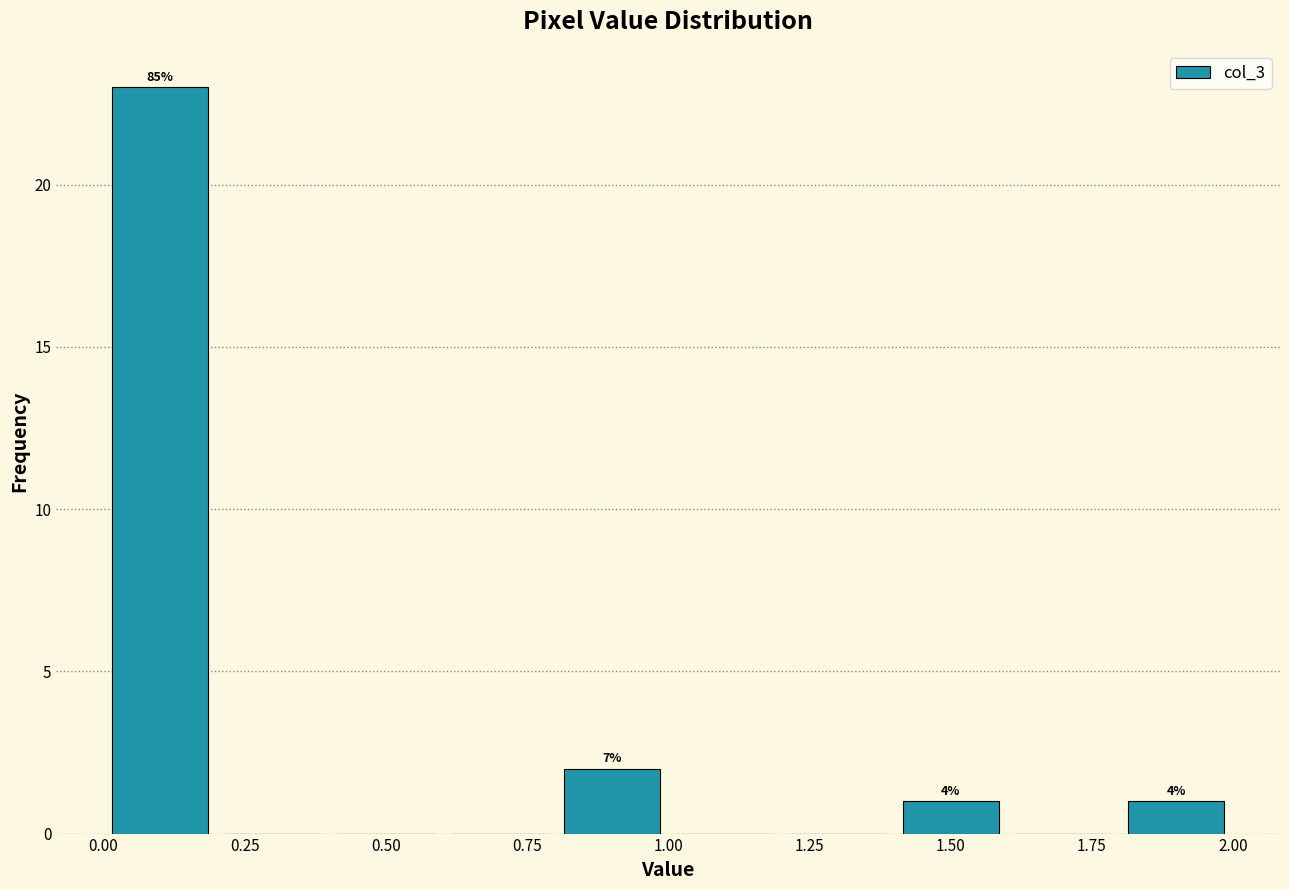

Over which range of the x-axis is the bar tallest?

0.0 to 0.2